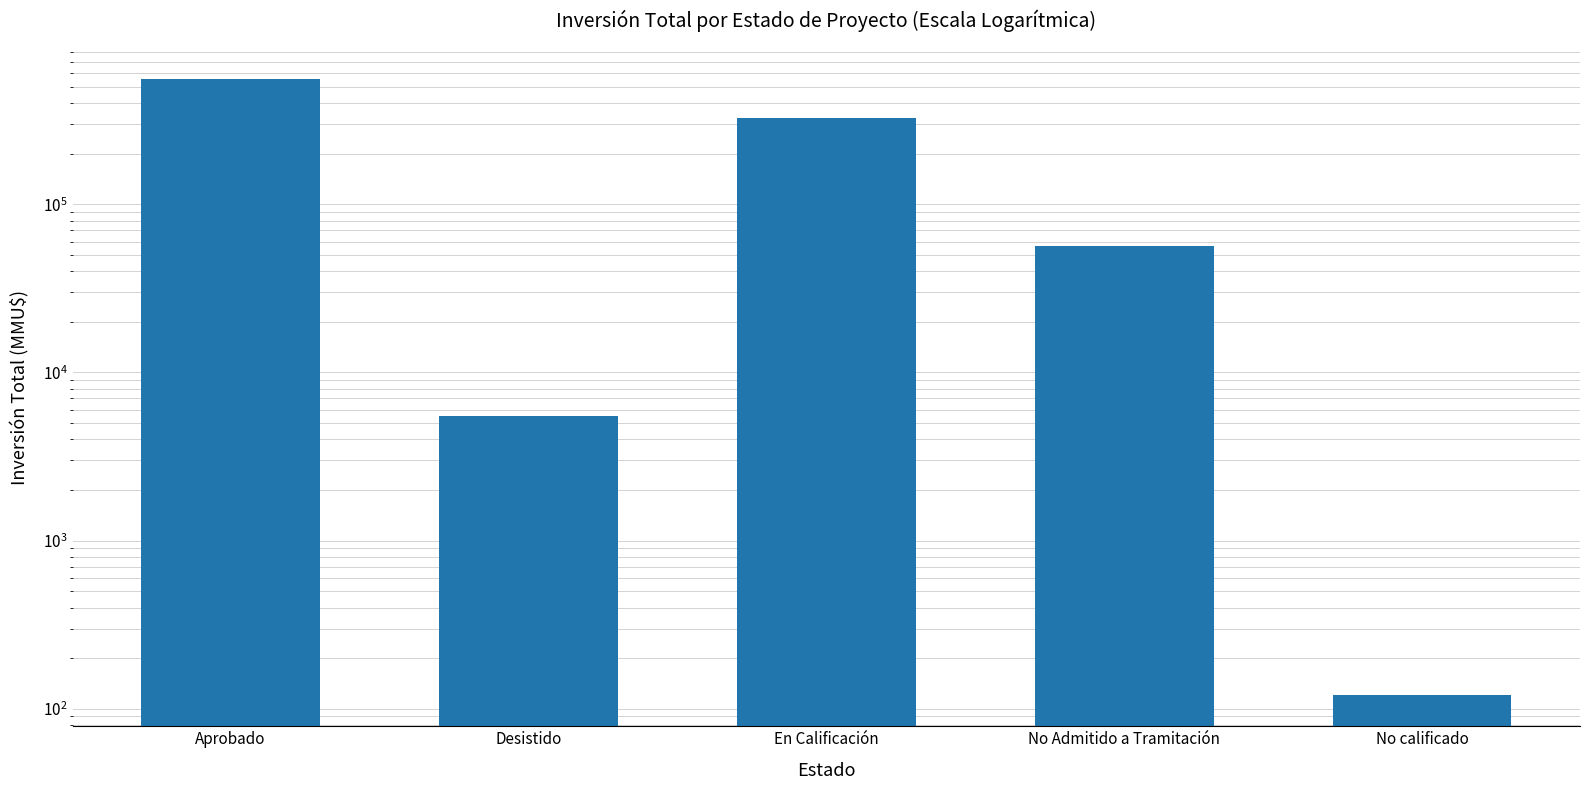

How many bars are there in total?

5